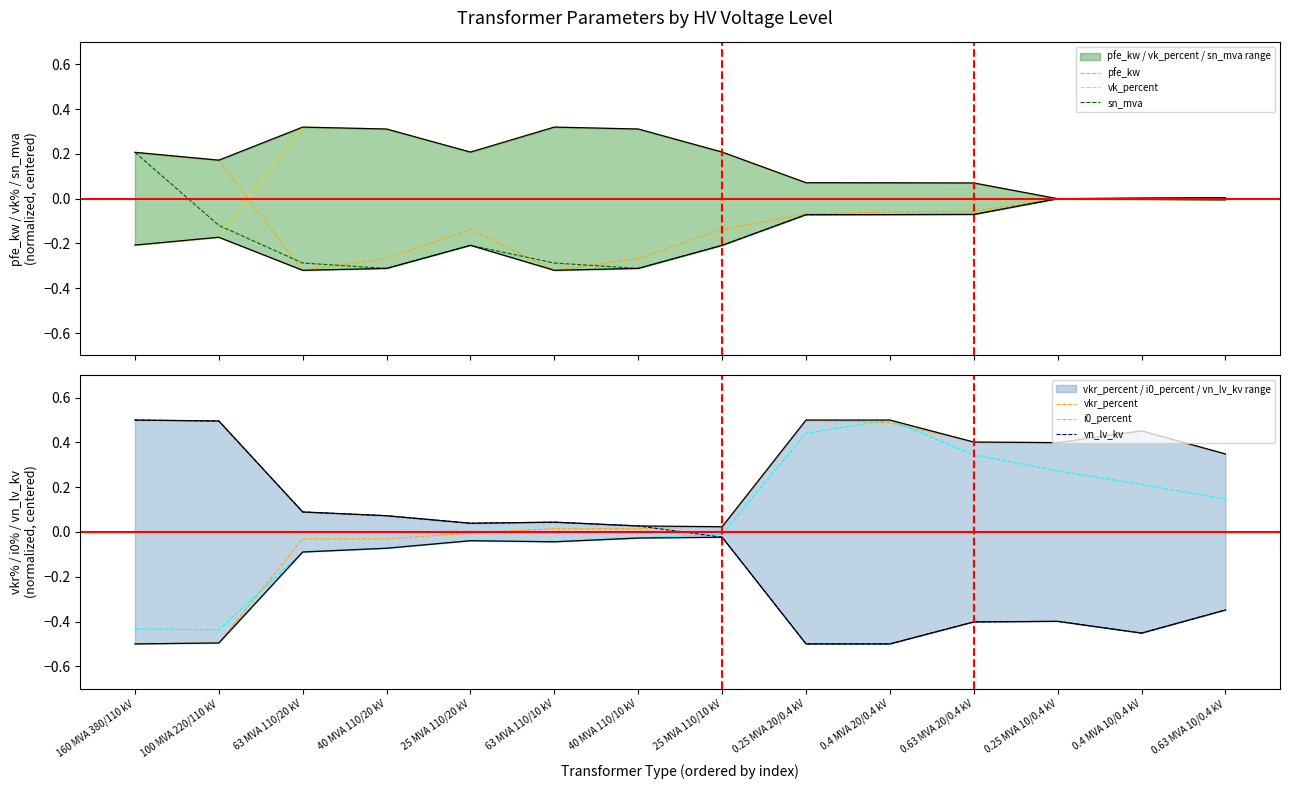

Count the number of data series in this chart.

6